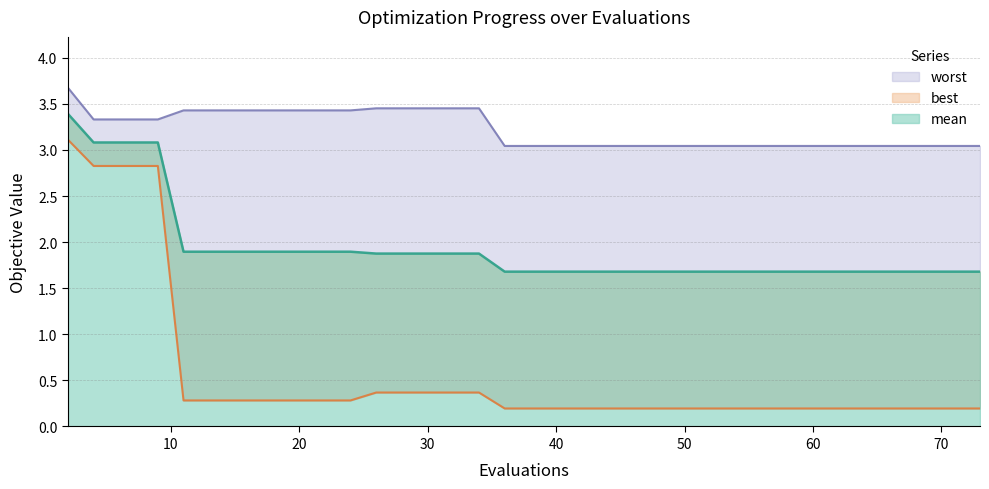

What is the maximum value for mean?

3.4